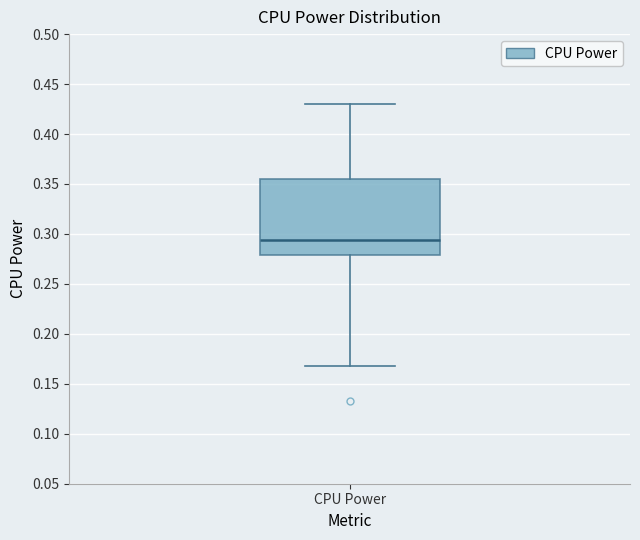

Where does the upper whisker of the box for CPU Power end on the y-axis? The values are not printed on the chart, so give them approximately, as read against the axis.

0.430